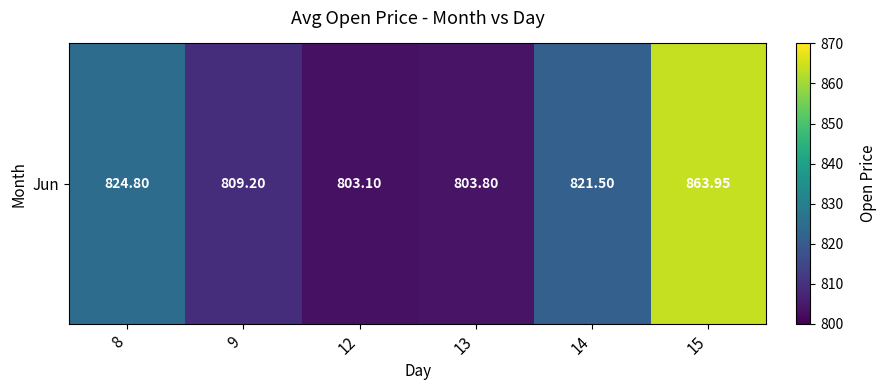

The chart shows a value of 1119.0 at 12. True or false?

False